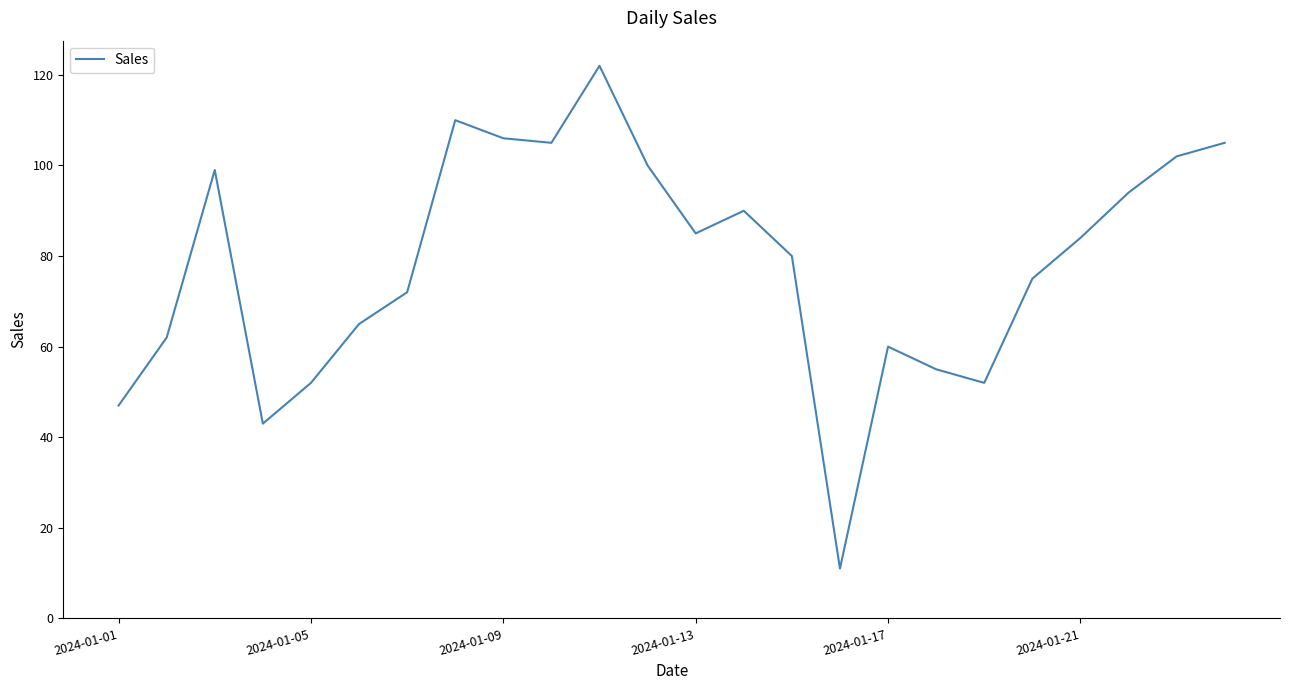

What is the minimum value shown in the chart?

11